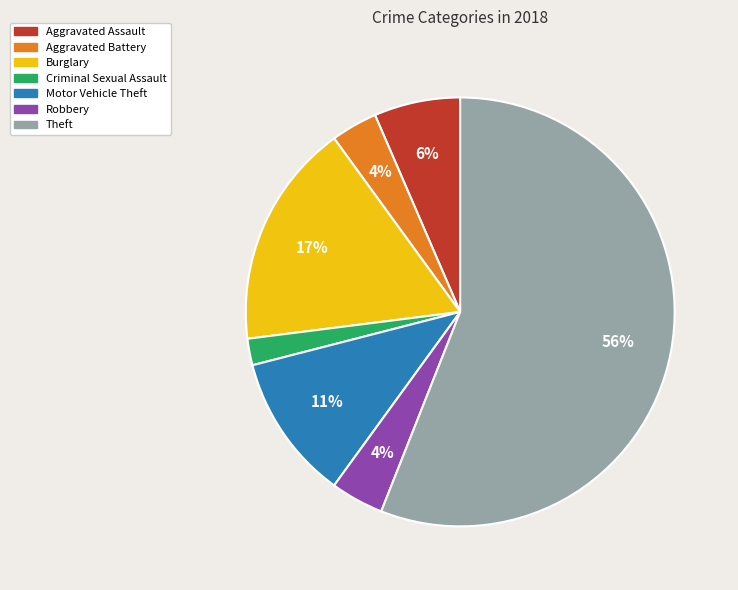

Does any single category account for the majority?

Yes